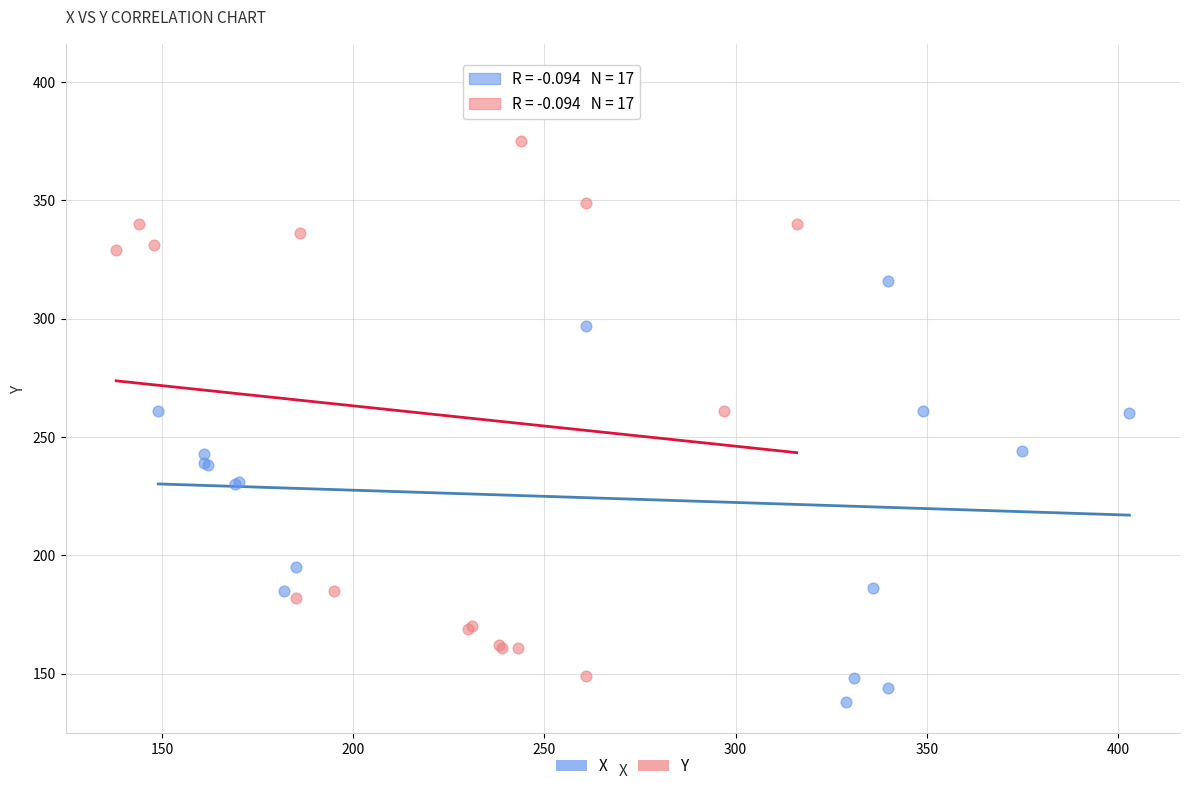

Which series reaches the maximum Y coordinate?

Y